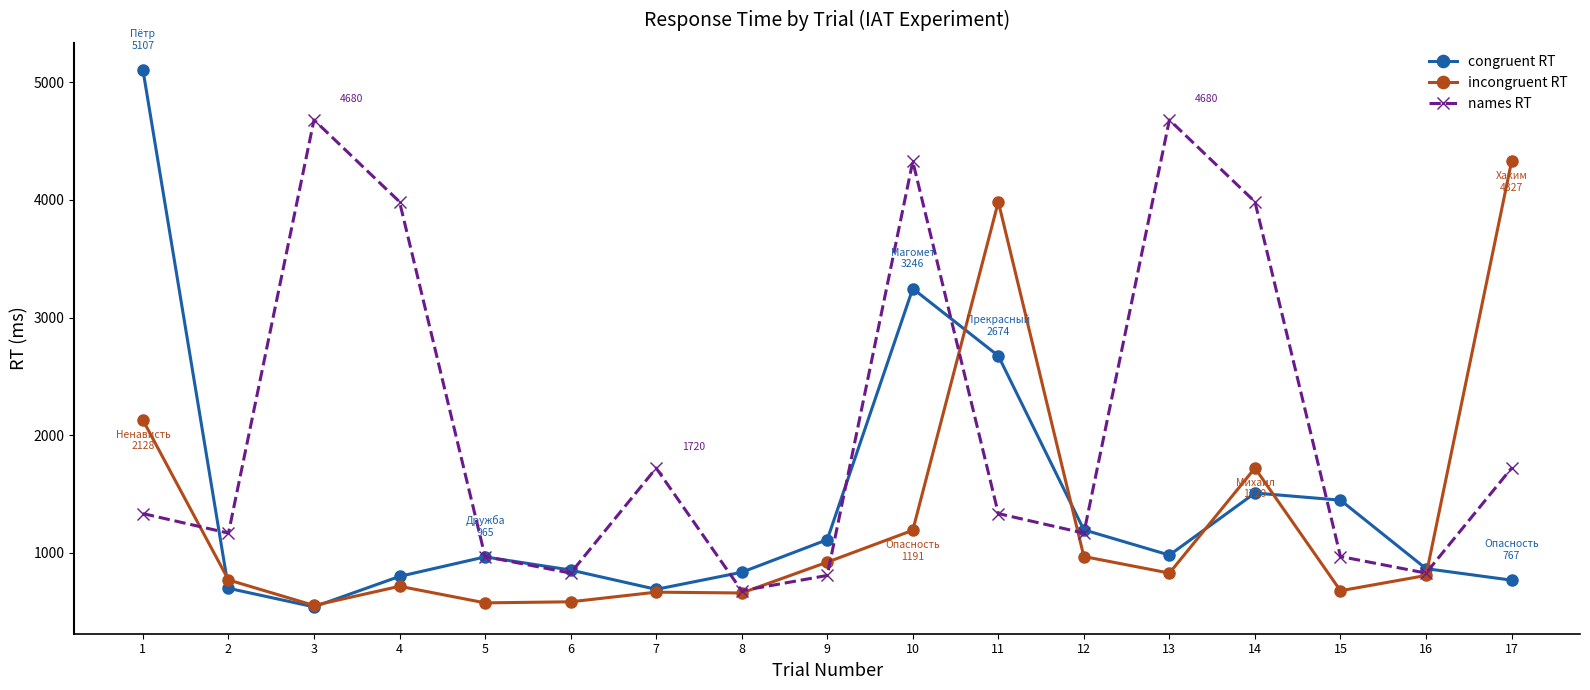

What is the difference between the highest and lowest values at 6?

270